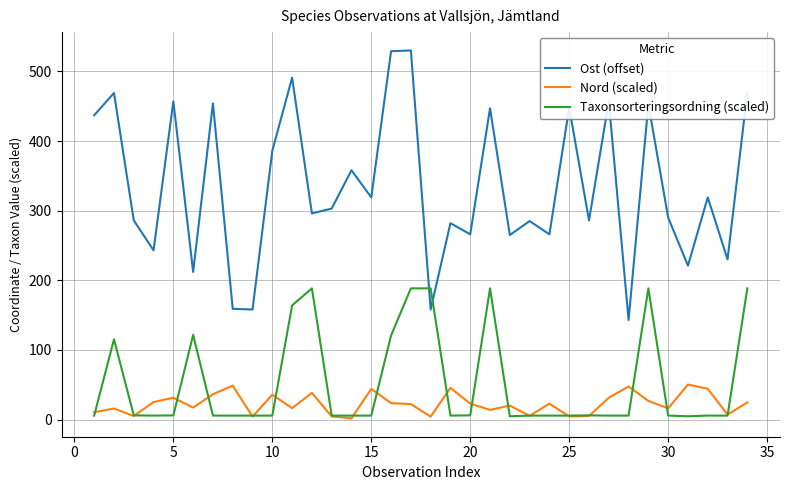

Which series has the largest total across all categories?

Ost (offset)